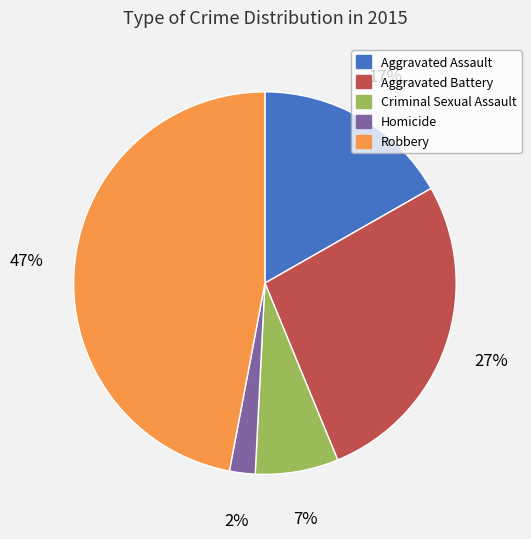

To the nearest percent, what percentage of the pie is Criminal Sexual Assault?

7%